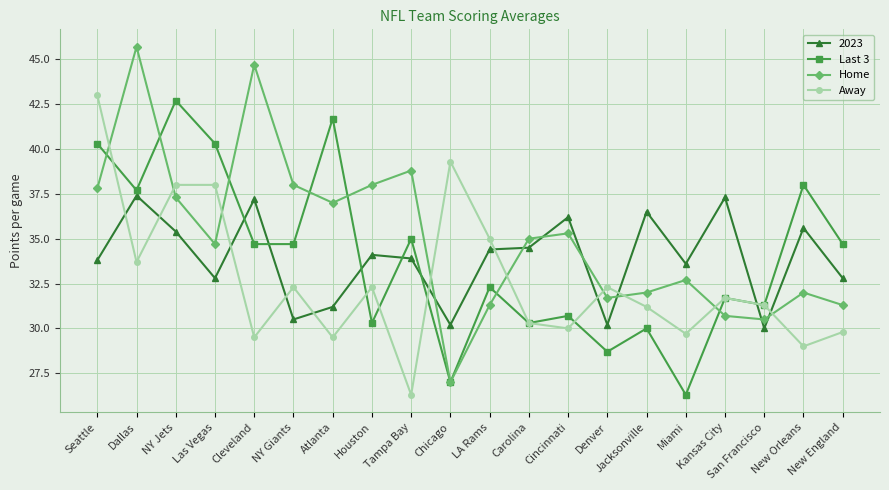

How many interior local valleys does the Home series have?

5